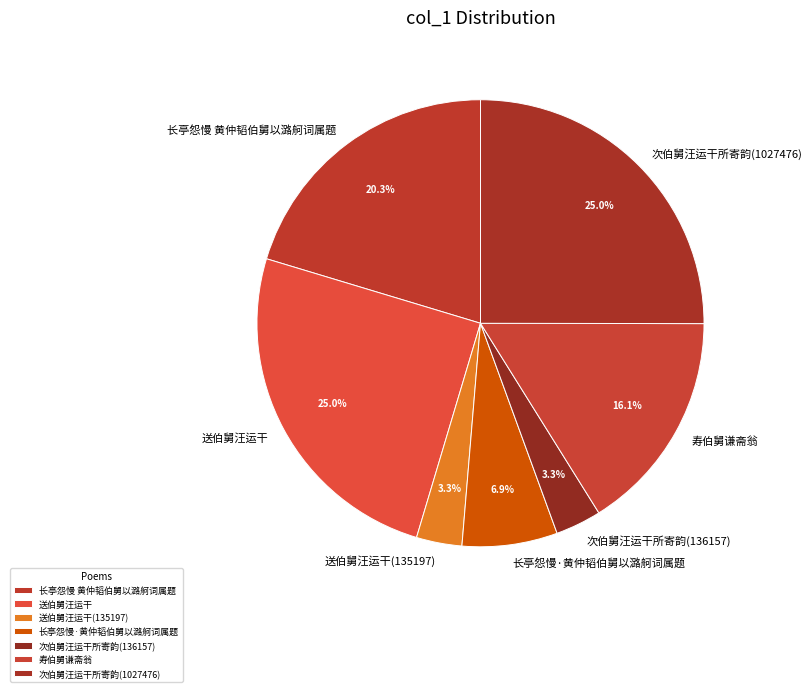

Is there any slice that represents more than half of the pie?

No